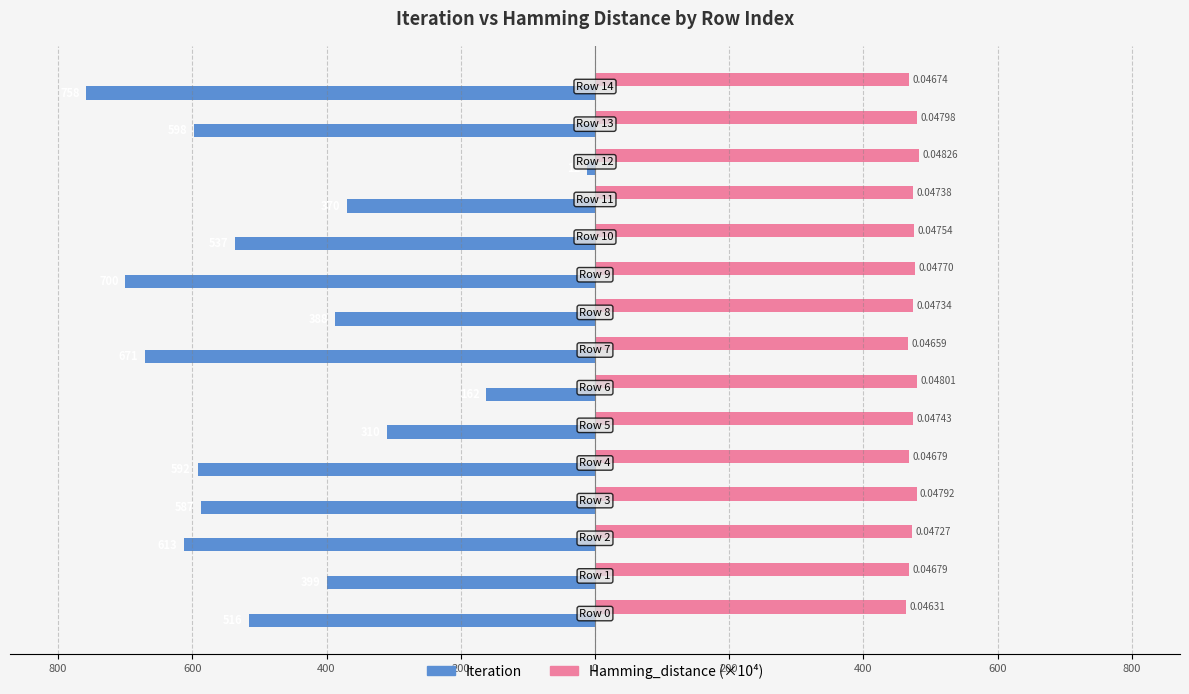

What are all the series names shown in the legend?

Iteration, Hamming_distance (×10⁴)